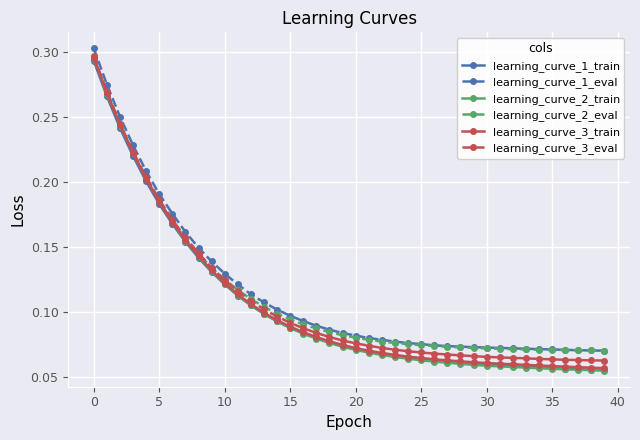

Which series has the largest range (max minus min)?

learning_curve_2_train